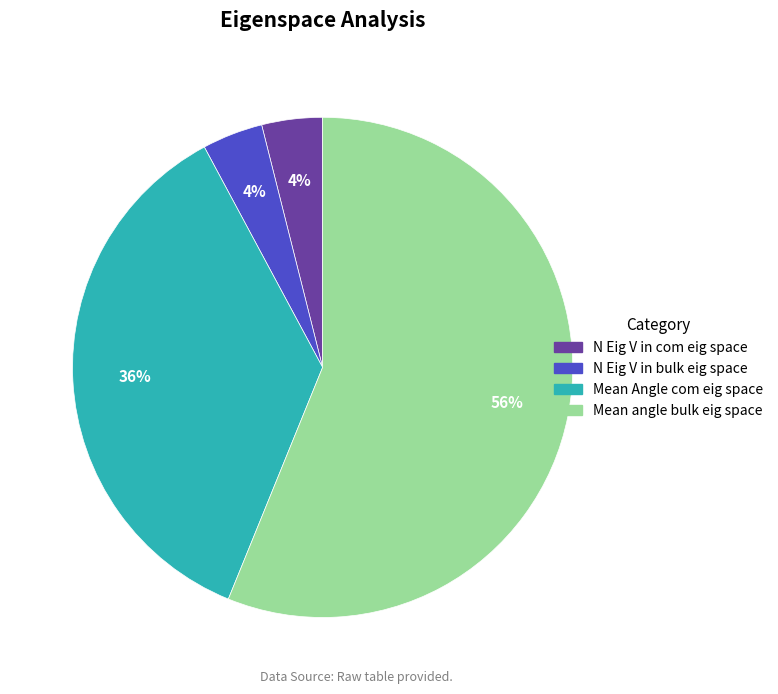

The N Eig V in com eig space slice represents 9% of the pie. True or false?

False